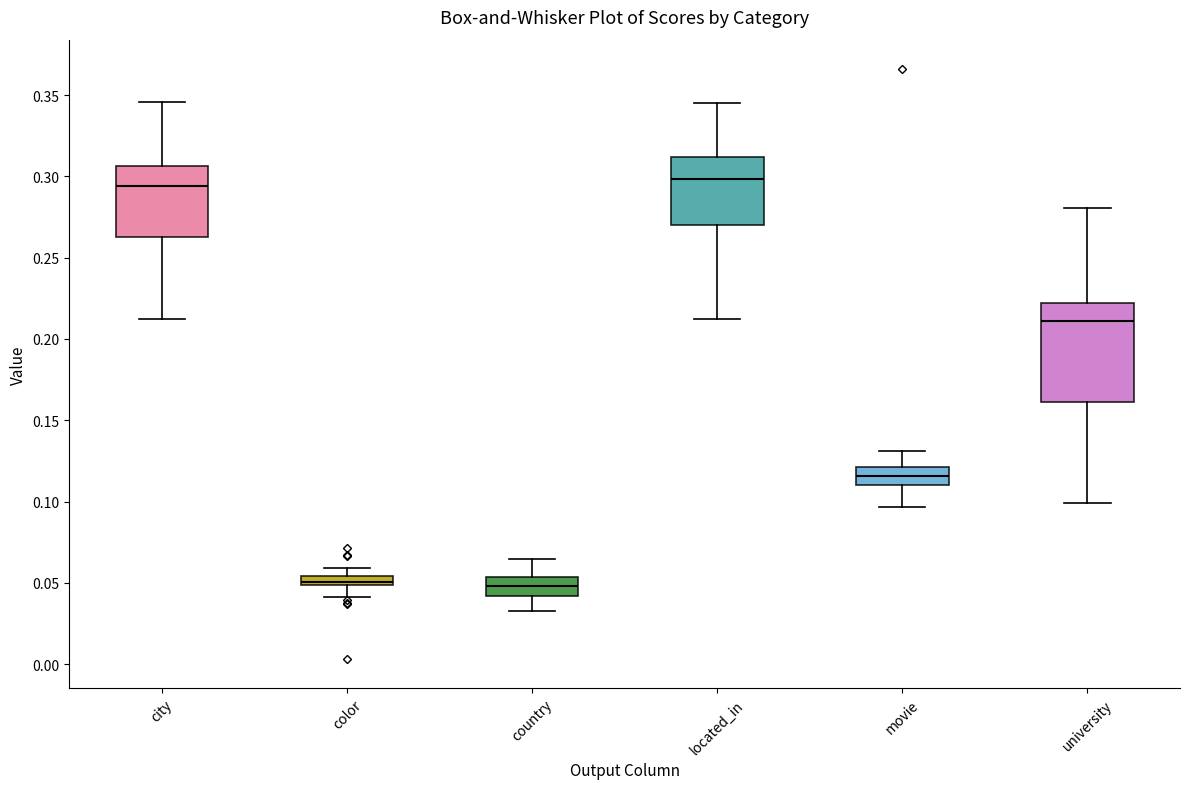

Where is the upper edge of the box for university on the y-axis? The values are not printed on the chart, so give them approximately, as read against the axis.

0.220